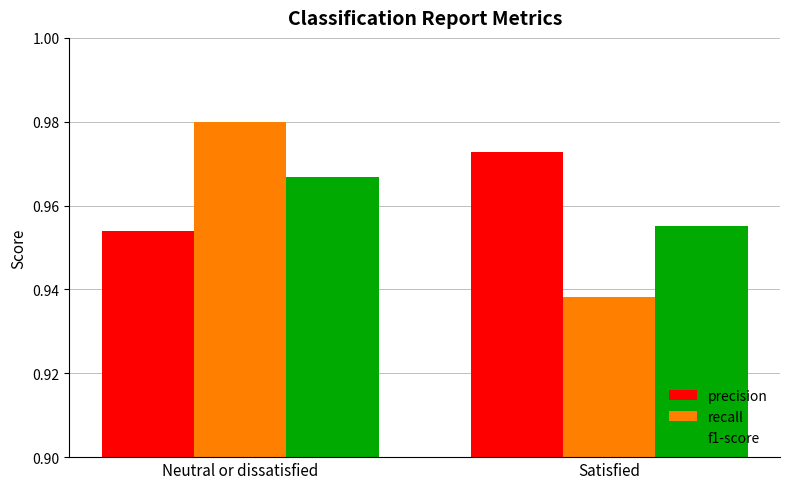

Which series changed the most between Neutral or dissatisfied and Satisfied?

recall